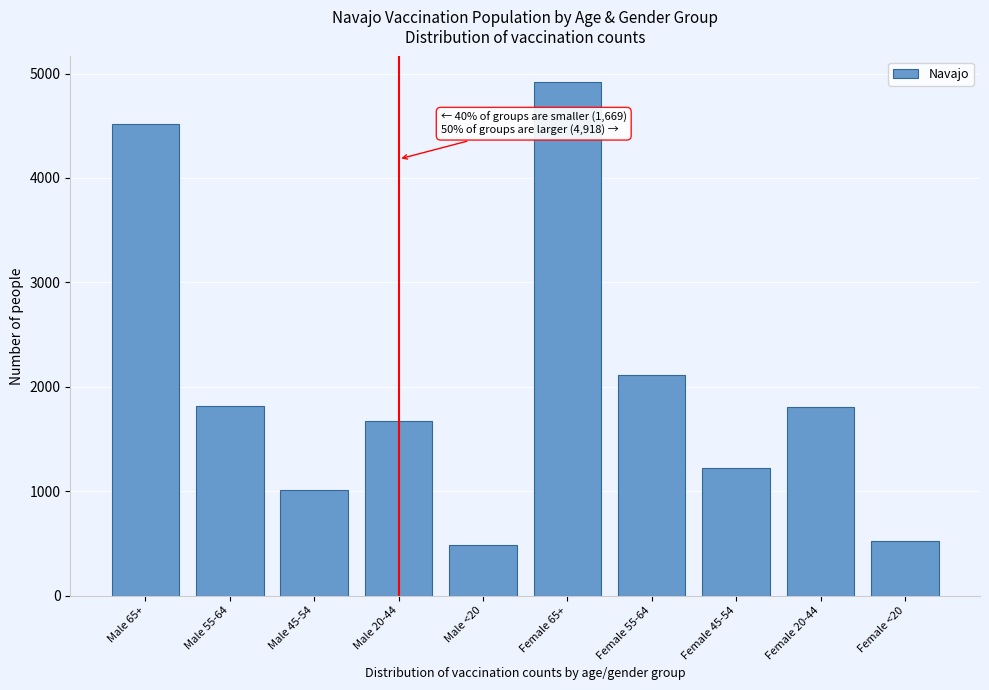

What is the greatest value displayed?

4918